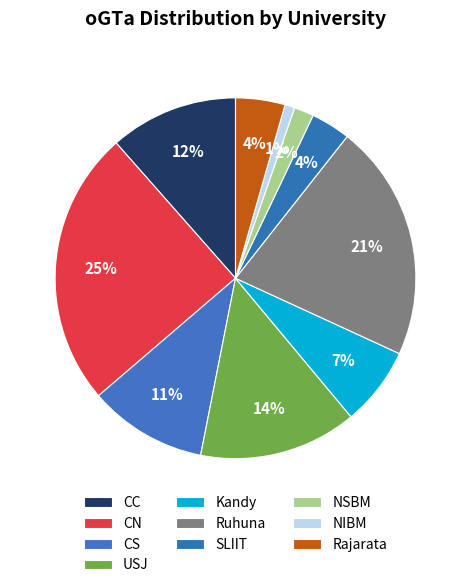

Count the number of slices in the pie.

10